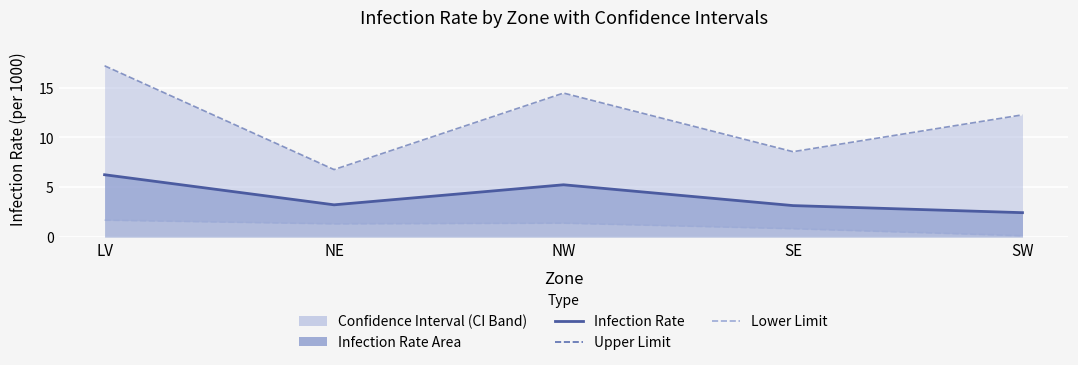

What is the sum of all Infection Rate values?

20.4